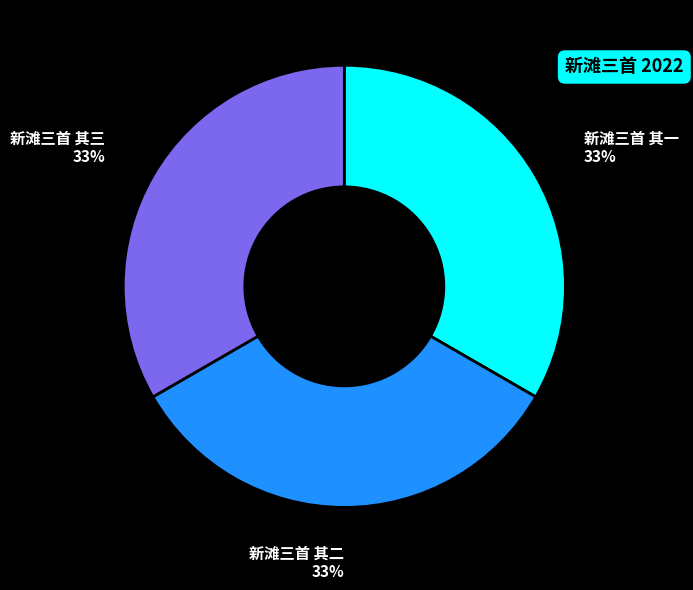

How many slices are in this pie chart?

3